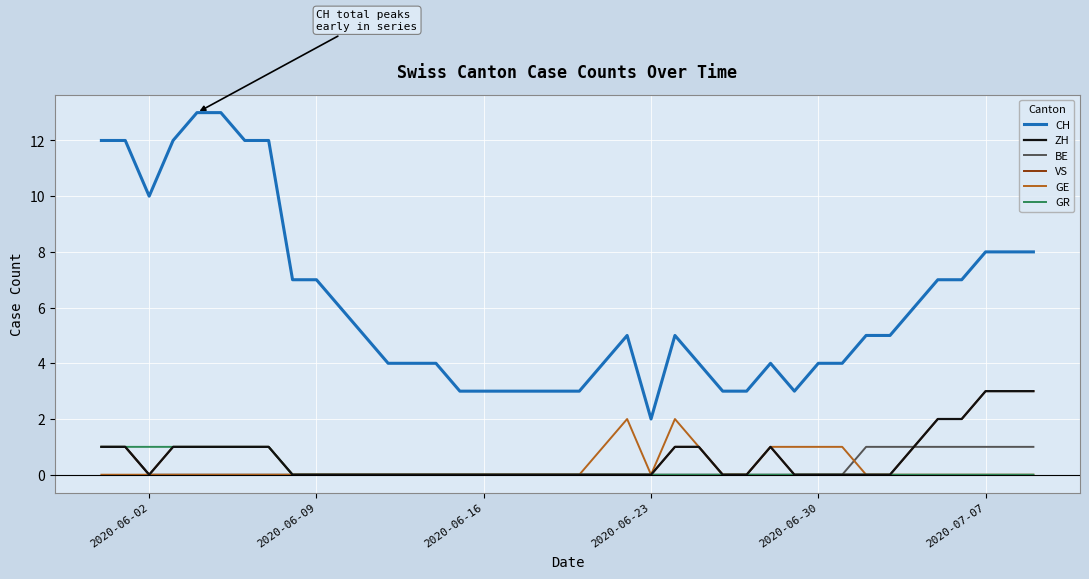

Where is BE nearest to the value 0?

2020-06-02